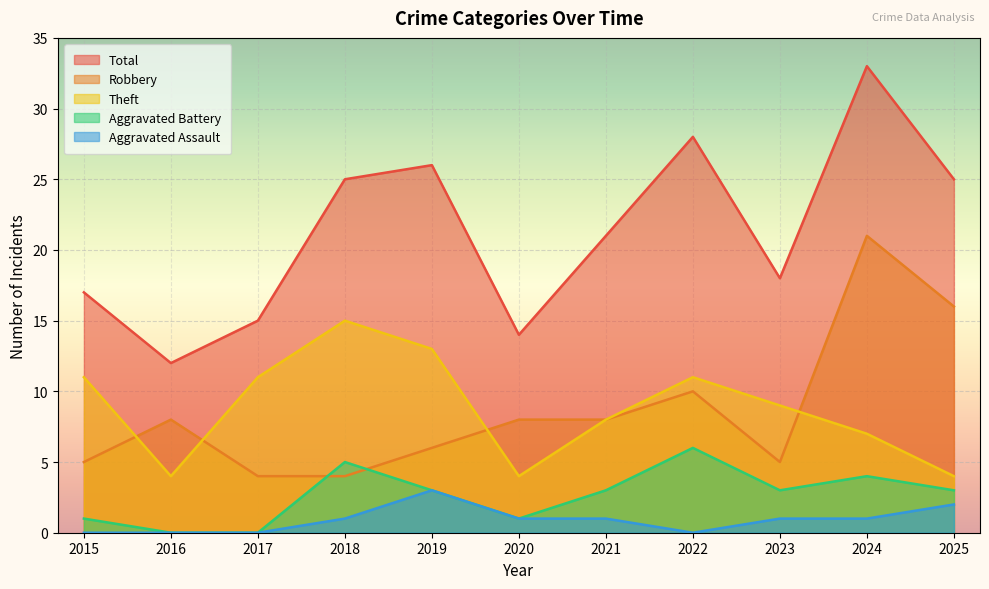

How many data points in Aggravated Assault are above 1?

2